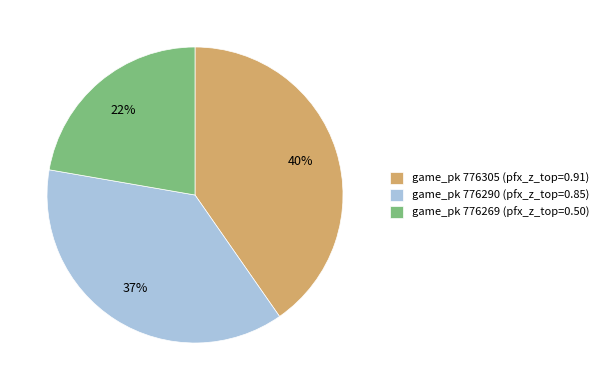

Which slice is the largest?

game_pk 776305 (pfx_z_top=0.91)